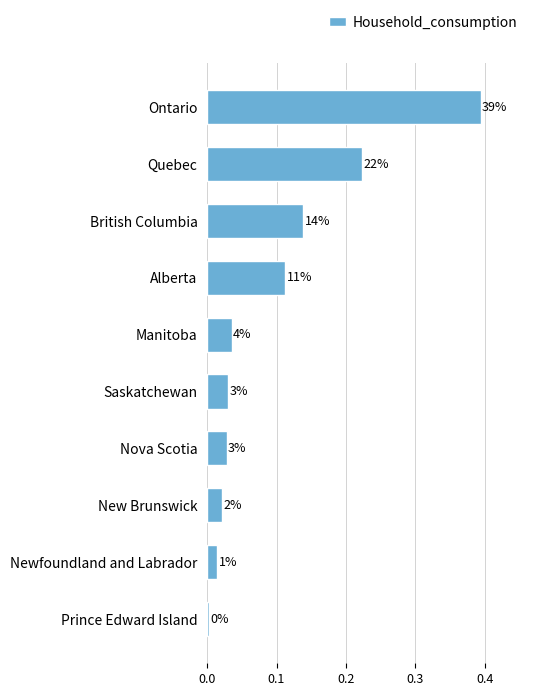

Does the chart contain any negative values?

No